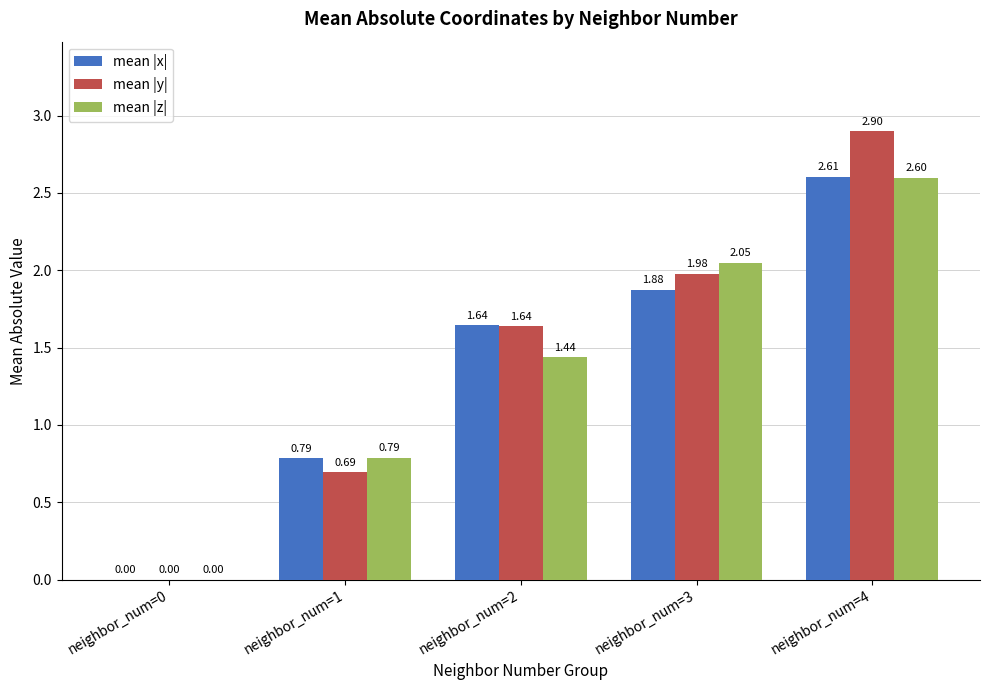

What is the total value across all series at neighbor_num=4?

8.1